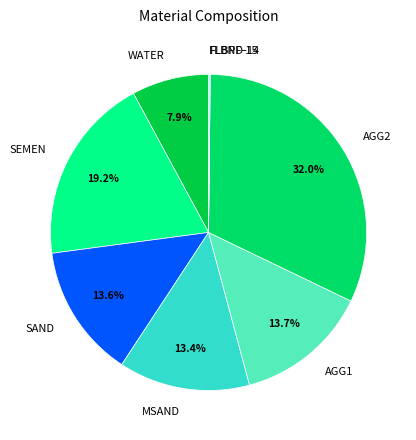

Does any single category account for the majority?

No